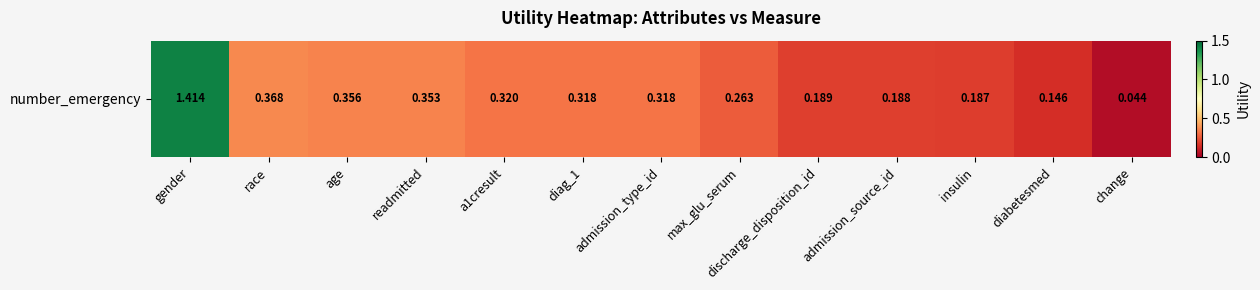

Count the number of data series in this chart.

1